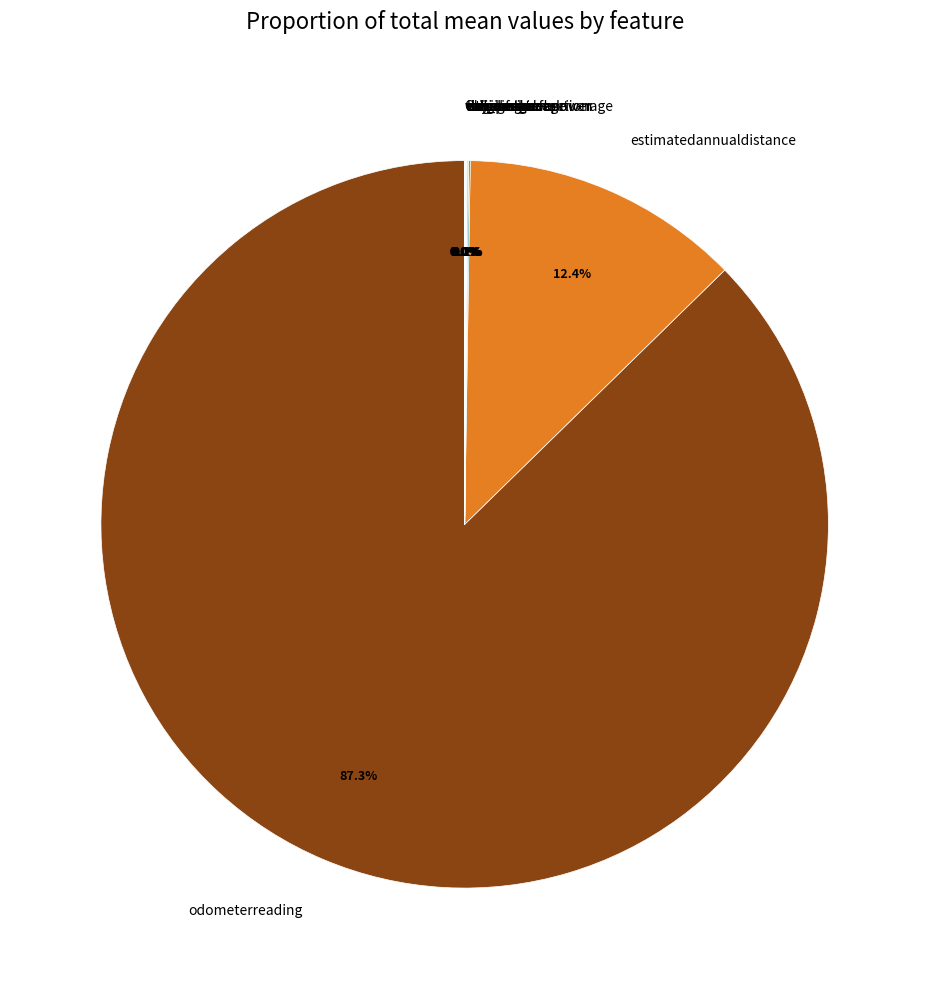

What is the largest slice in the pie chart?

odometerreading